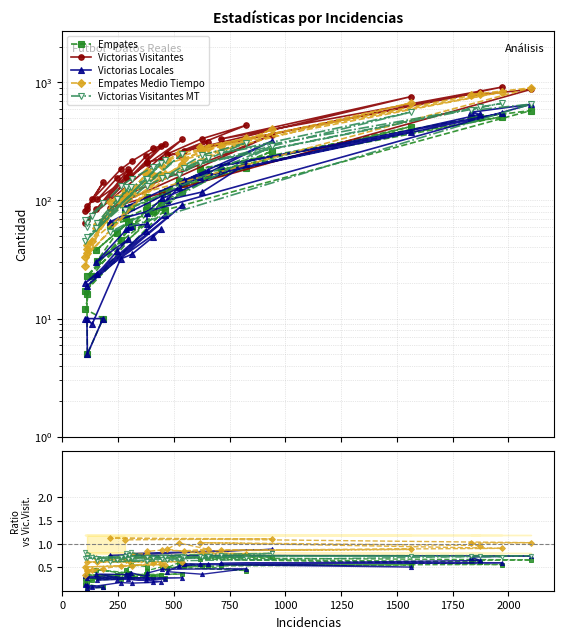

True or false: Victorias Visitantes MT has more than 0 points higher than both neighbors.

True